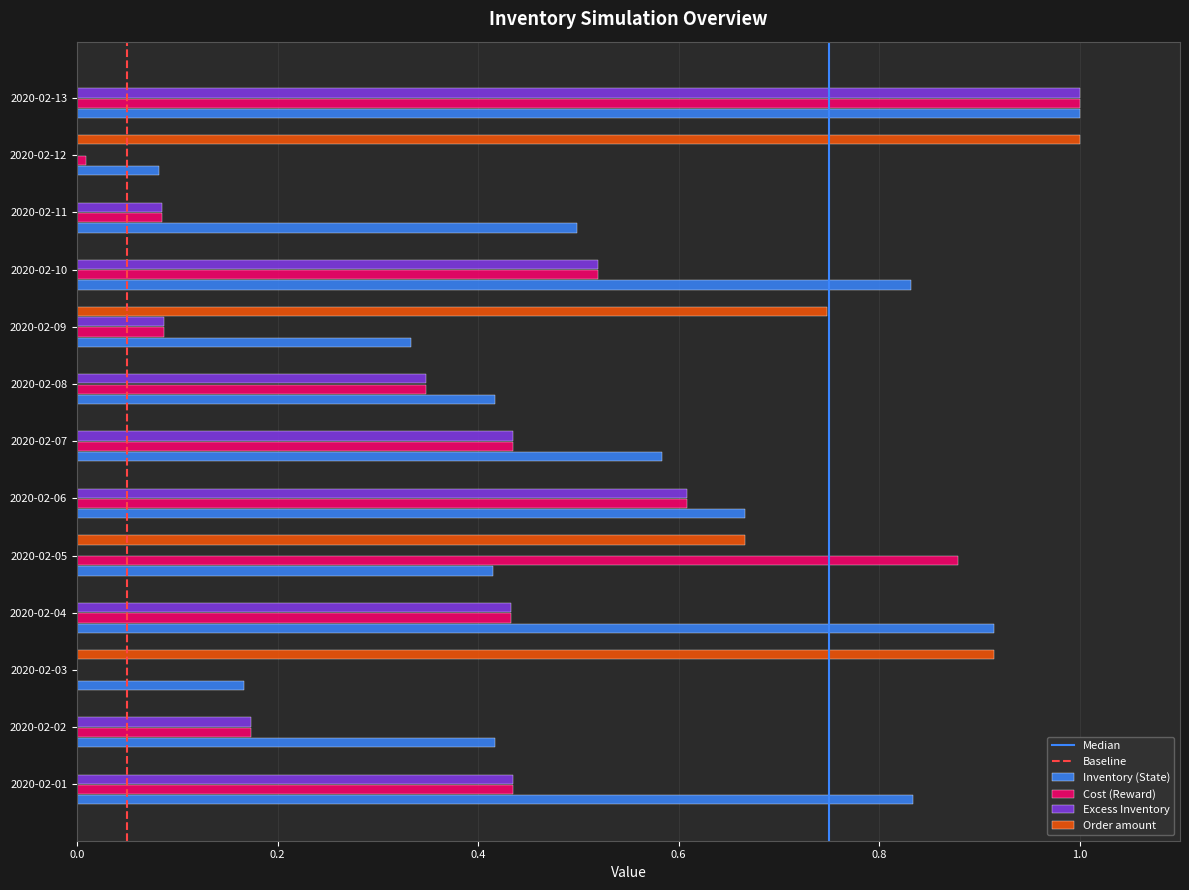

What is the sum of all Excess Inventory values?

4.1